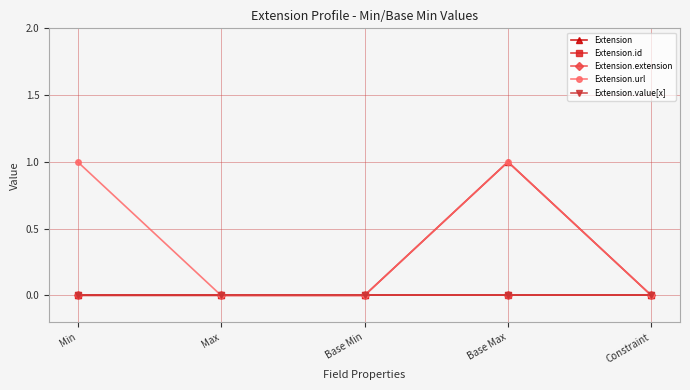

What position from the left is Max?

2